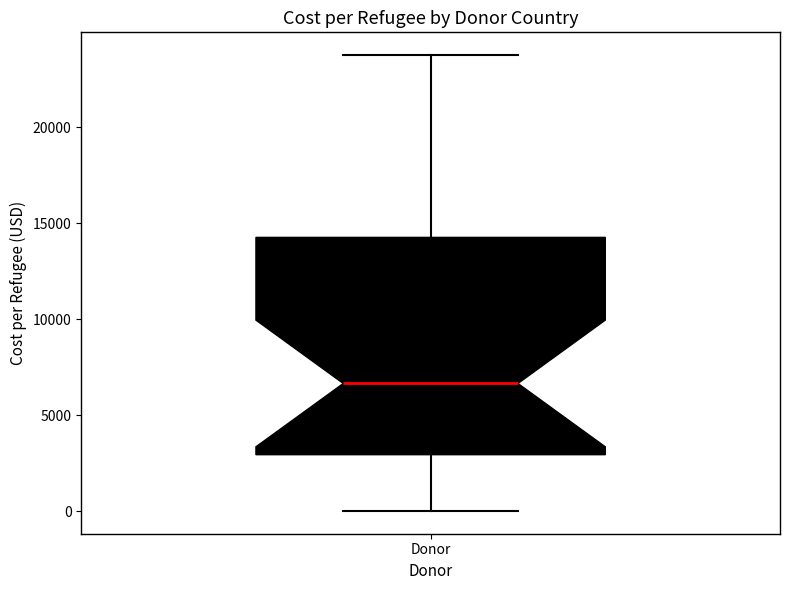

Where does the median line of the box for Donor sit on the y-axis? The values are not printed on the chart, so give them approximately, as read against the axis.

6500